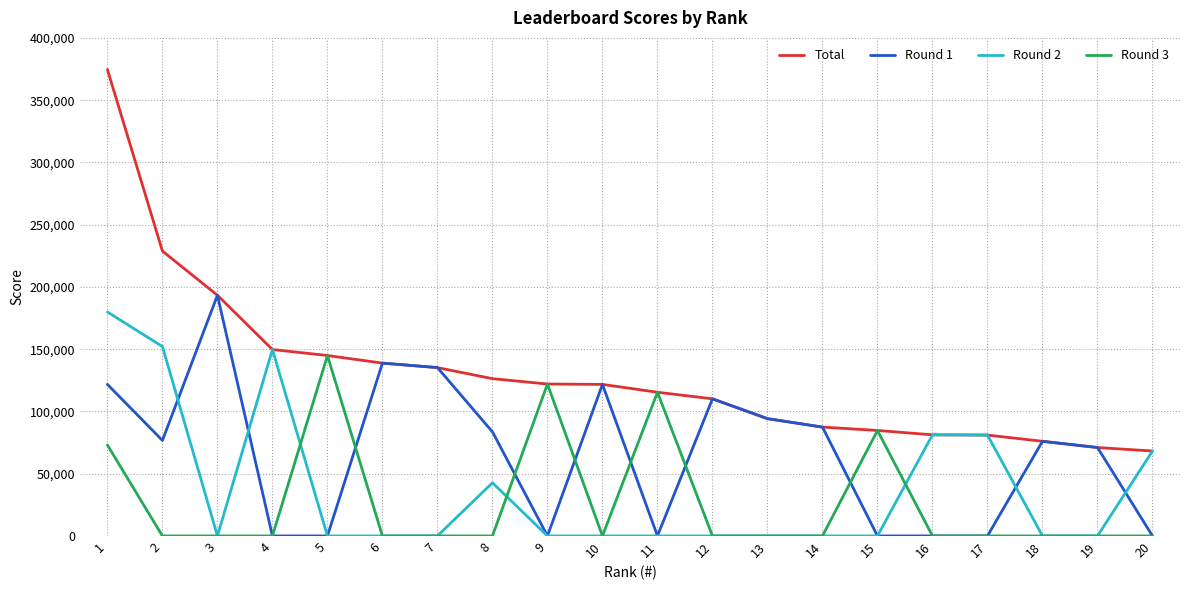

The value of Round 3 at 9 is 122000. True or false?

True